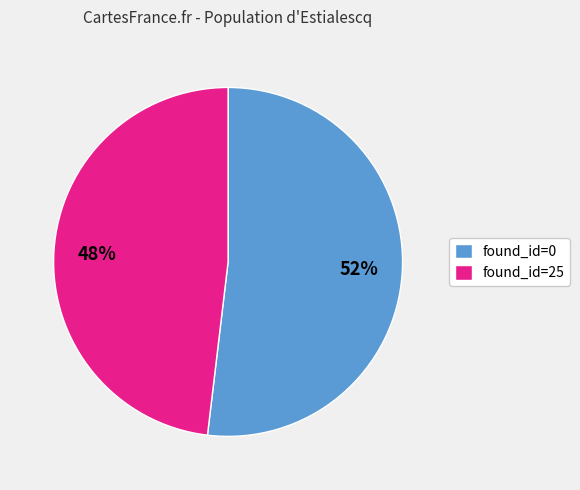

What is the majority slice?

found_id=0